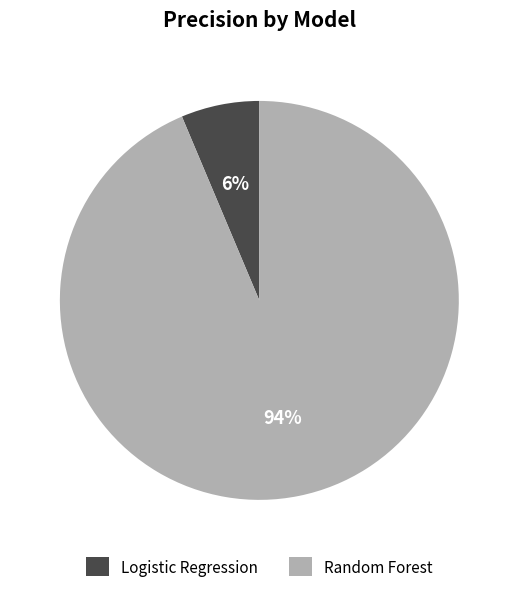

True or false: Random Forest accounts for 94% of the total.

True